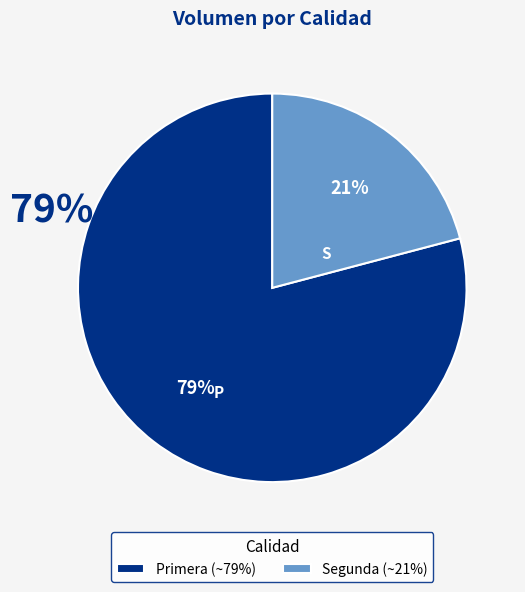

Which category has the smallest portion of the pie?

Segunda